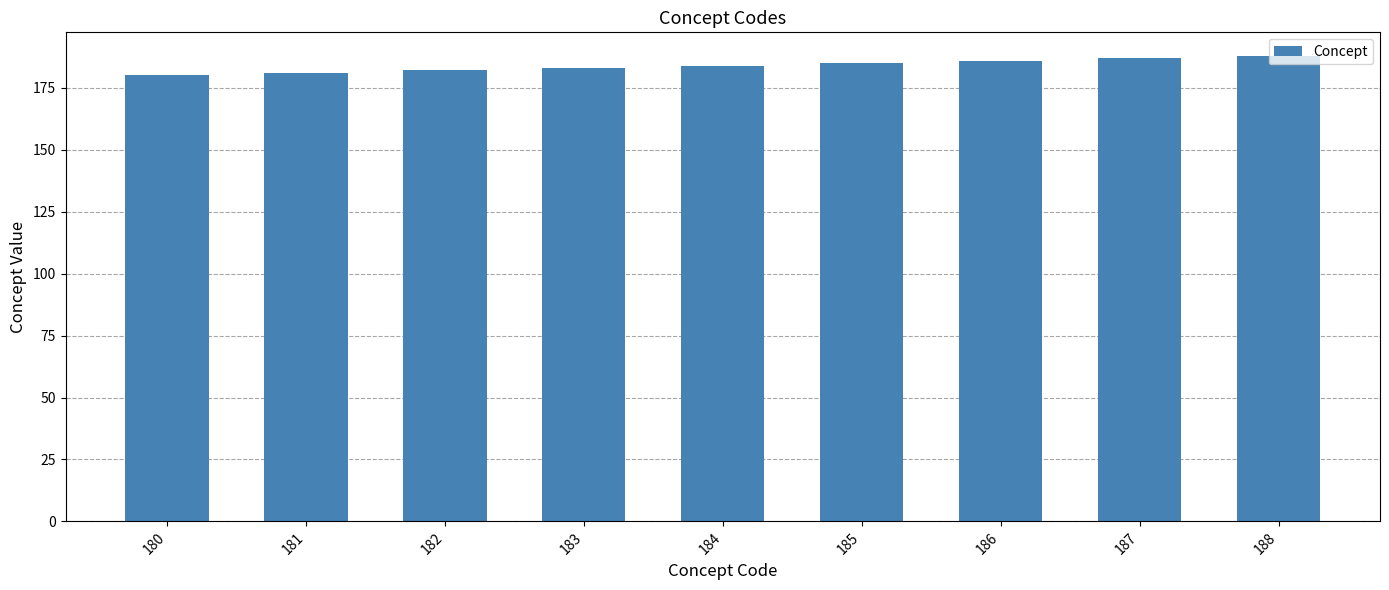

Is it true that the value at 188 is 329?

False